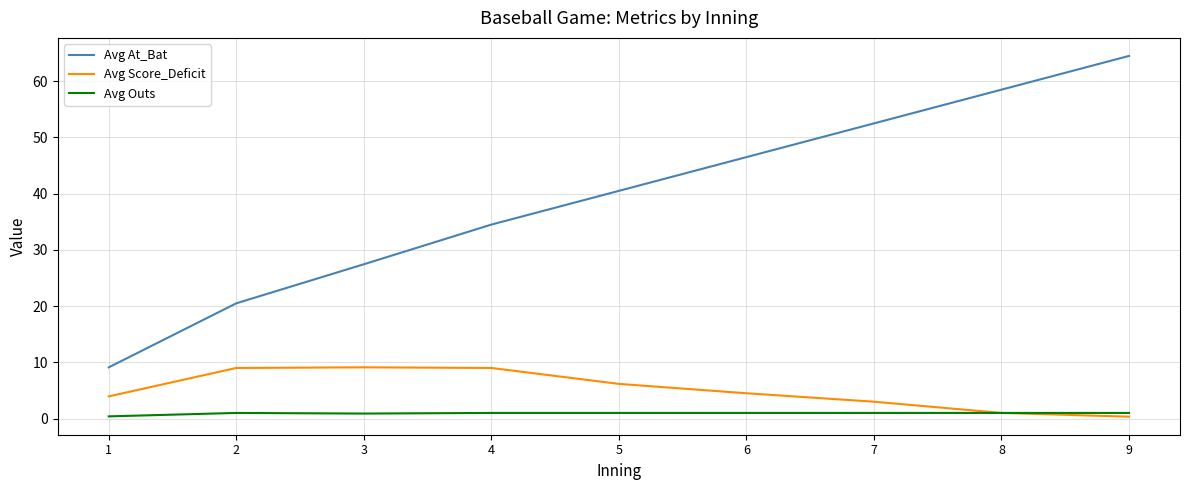

Read the Avg At_Bat value at 8.

58.5